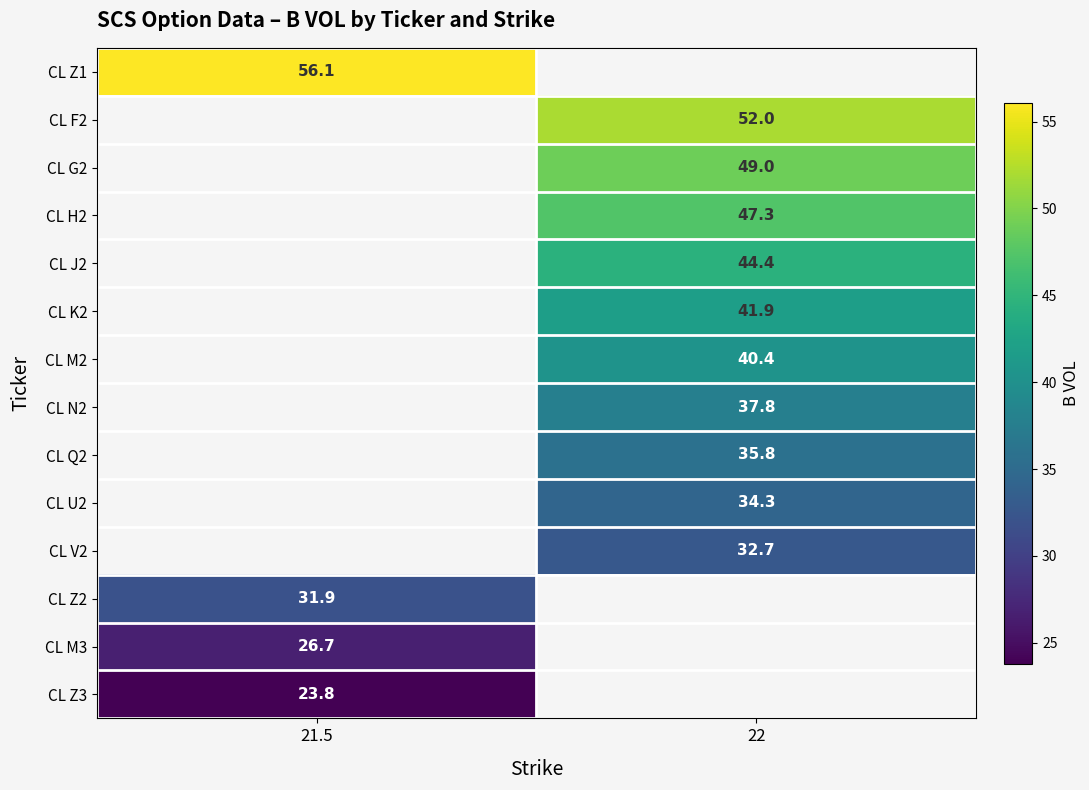

Which has a higher value, 22 or 21.5?

21.5